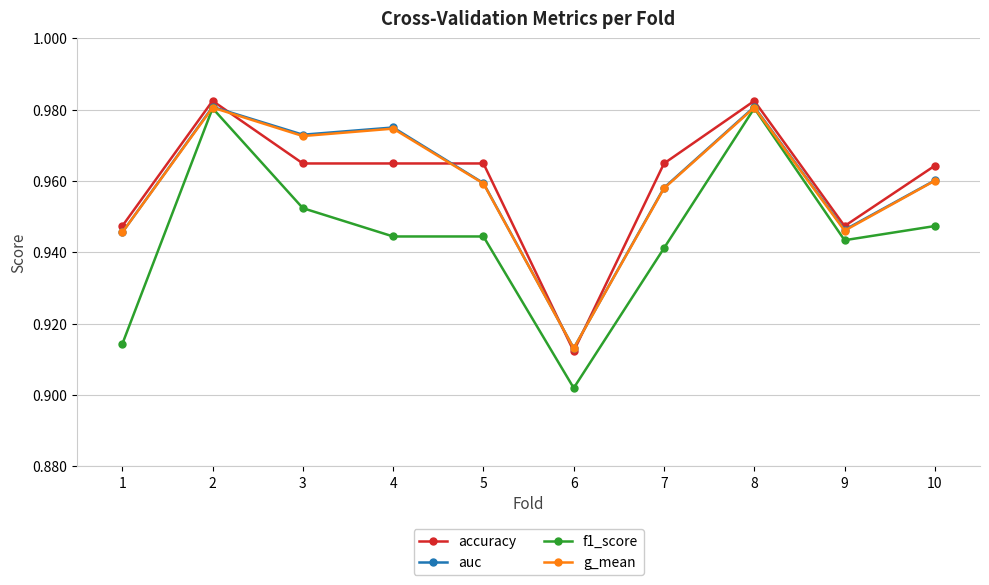

At which label is f1_score closest to 0?

6